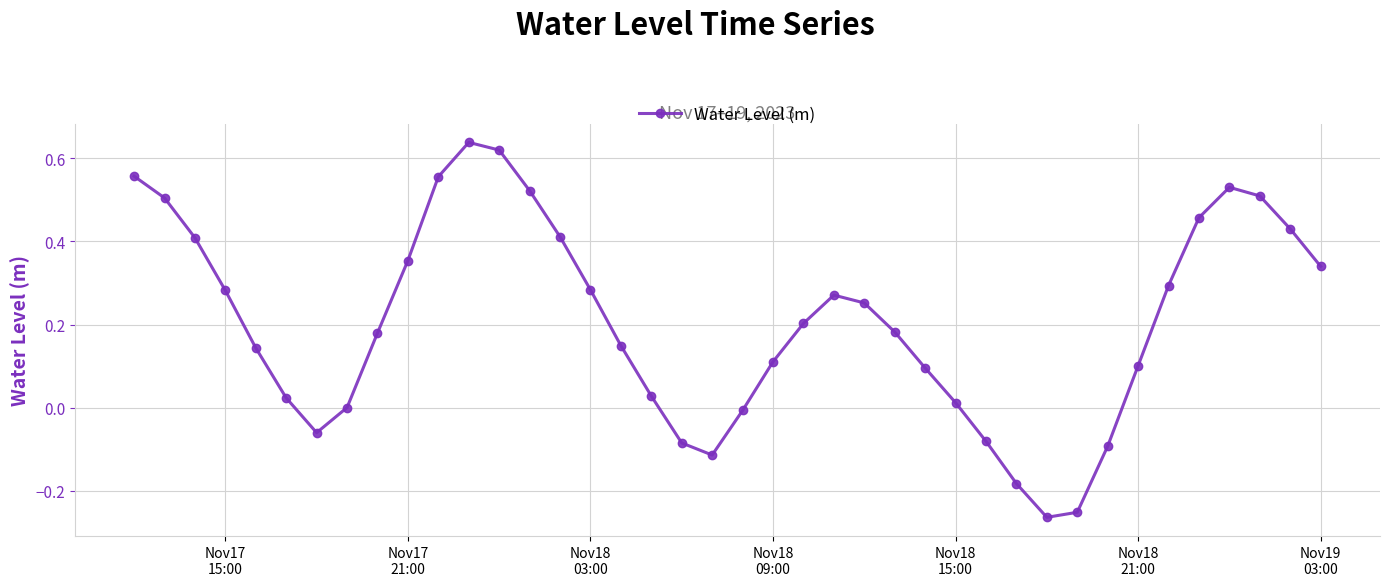

How many interior local valleys (lower than both neighbors) does the data have?

3